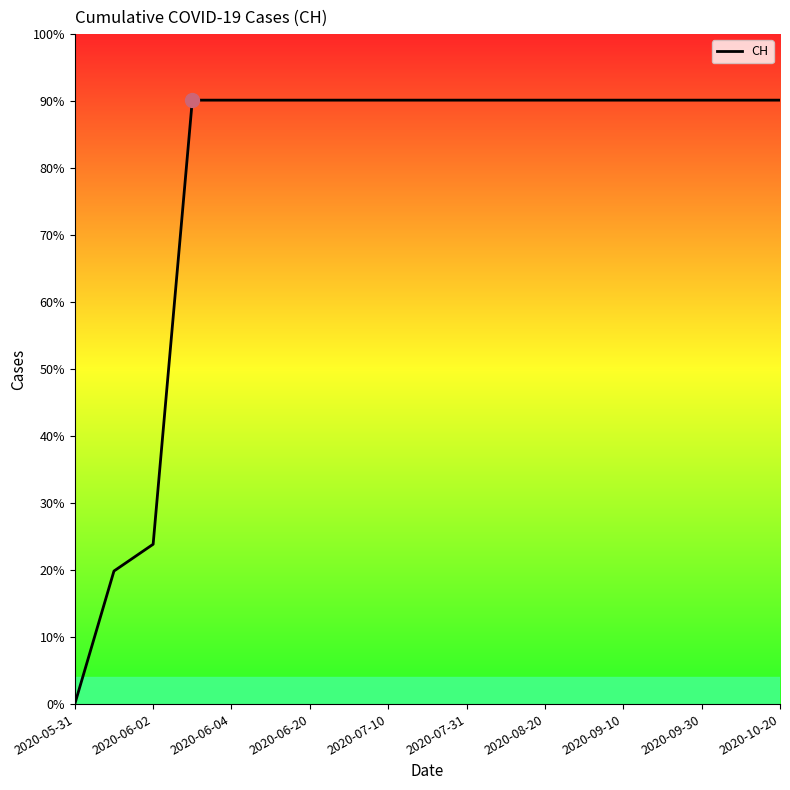

What is the sum of the values at 11 and 15?

1262